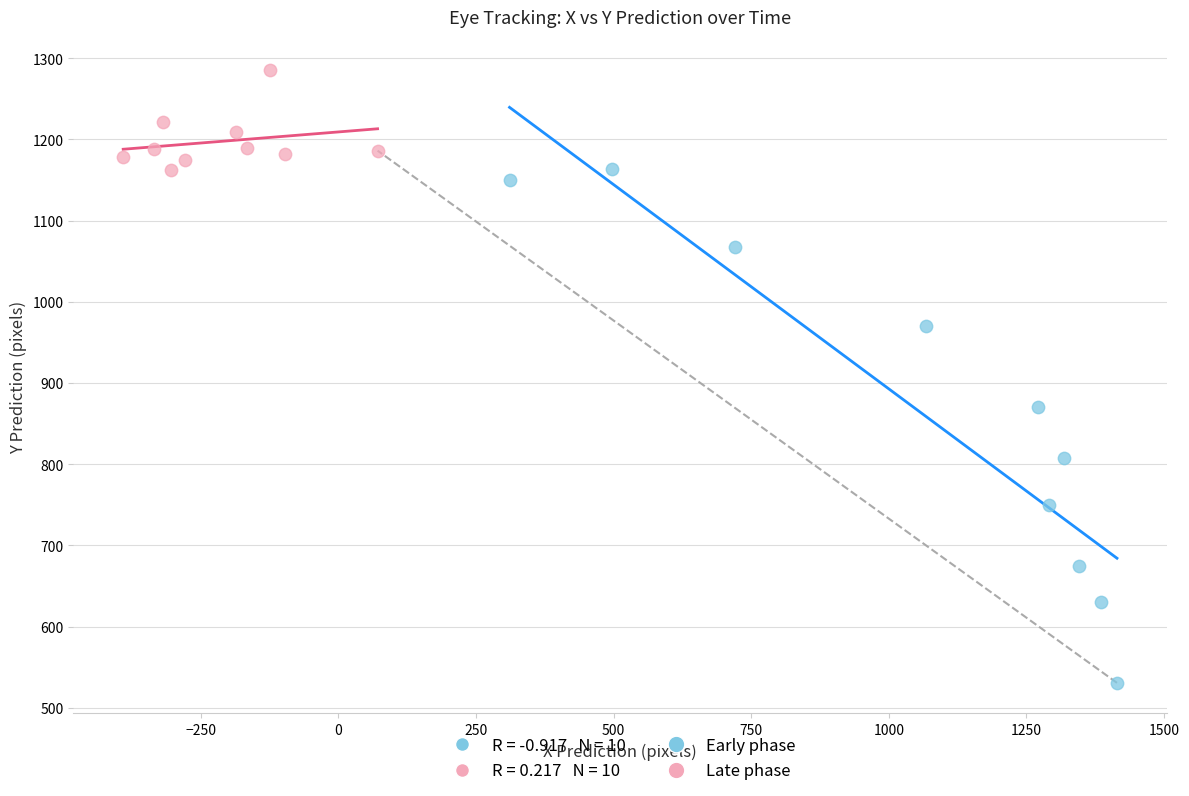

Which series reaches the minimum Y coordinate?

Early phase